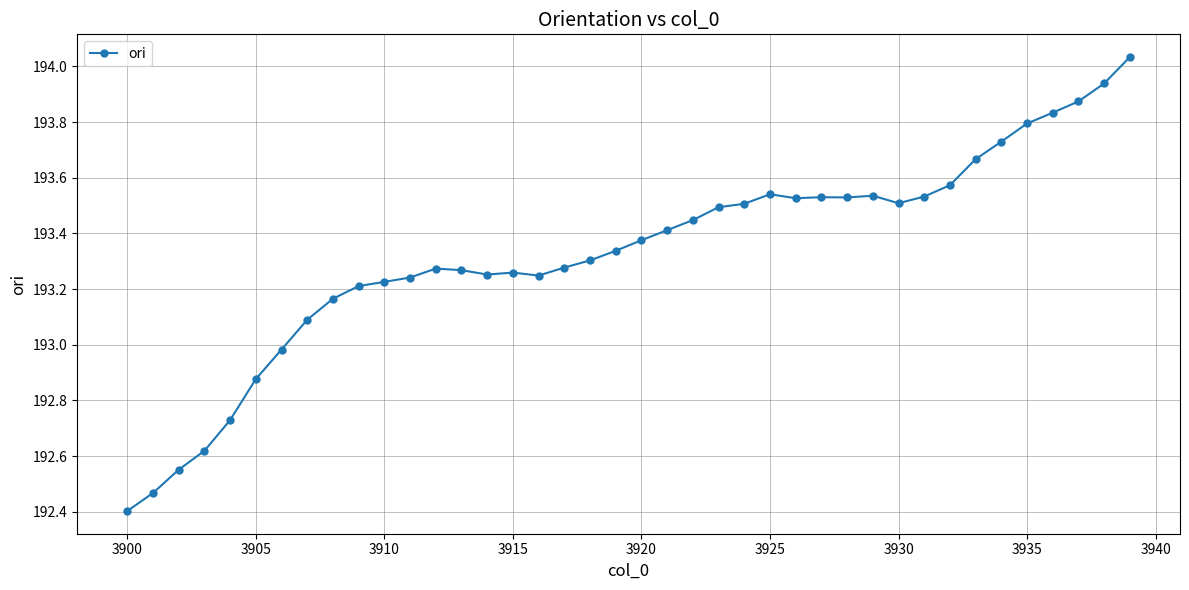

What is the minimum value shown in the chart?

192.4